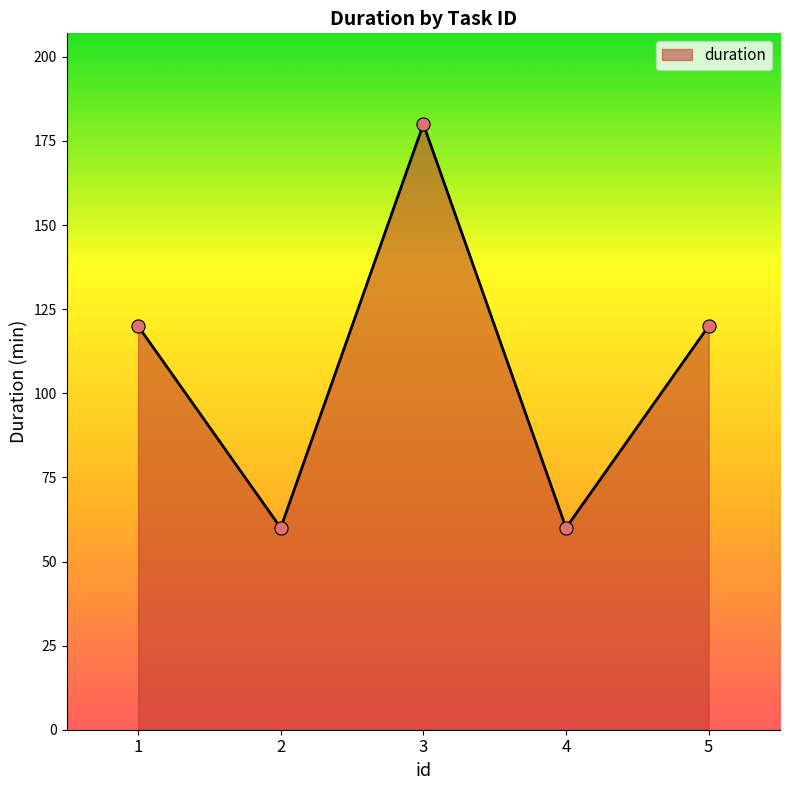

Between 4 and 5, which is larger?

5